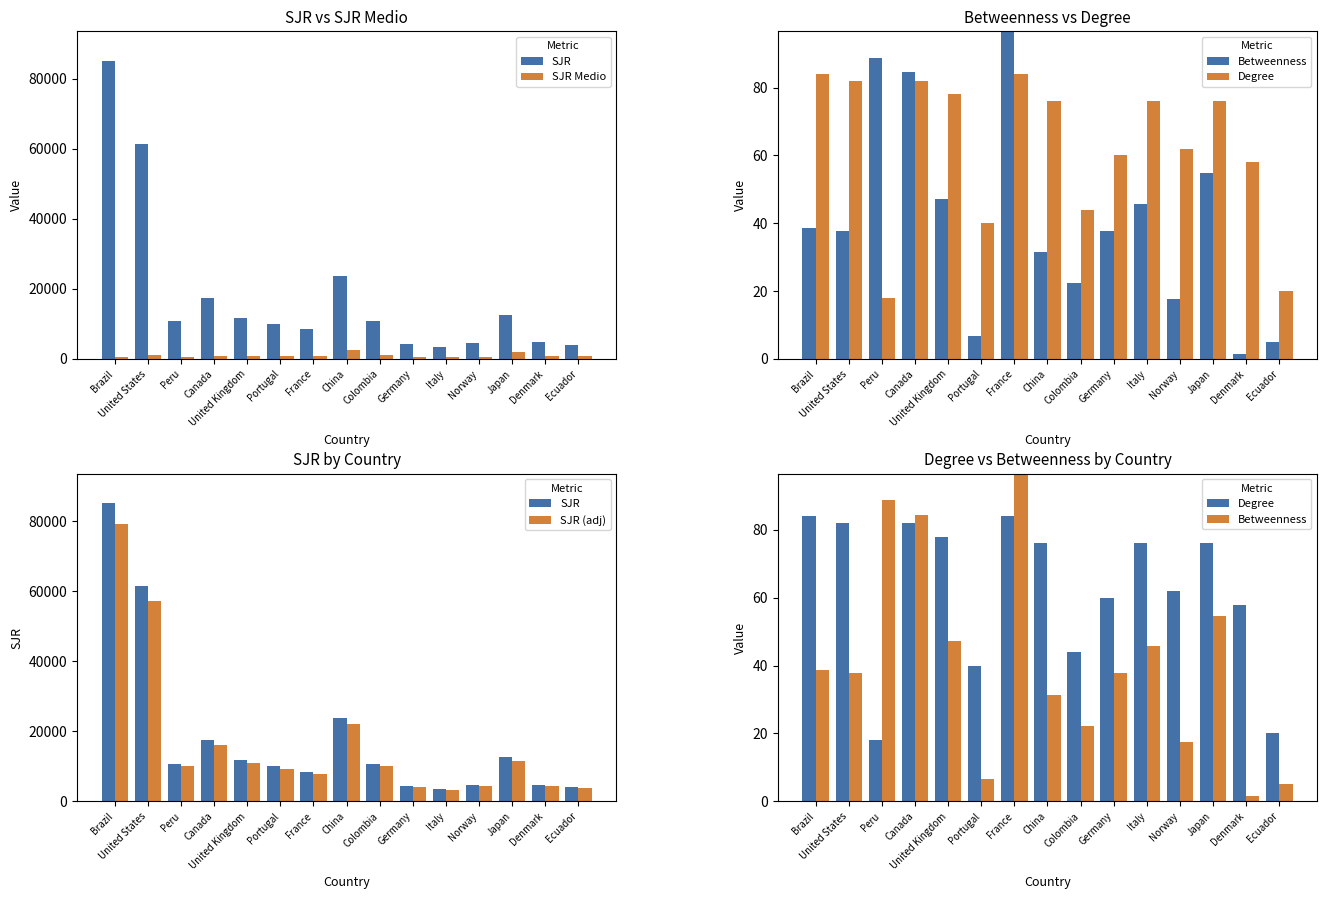

What is the total value across all series at Italy?

7098.4